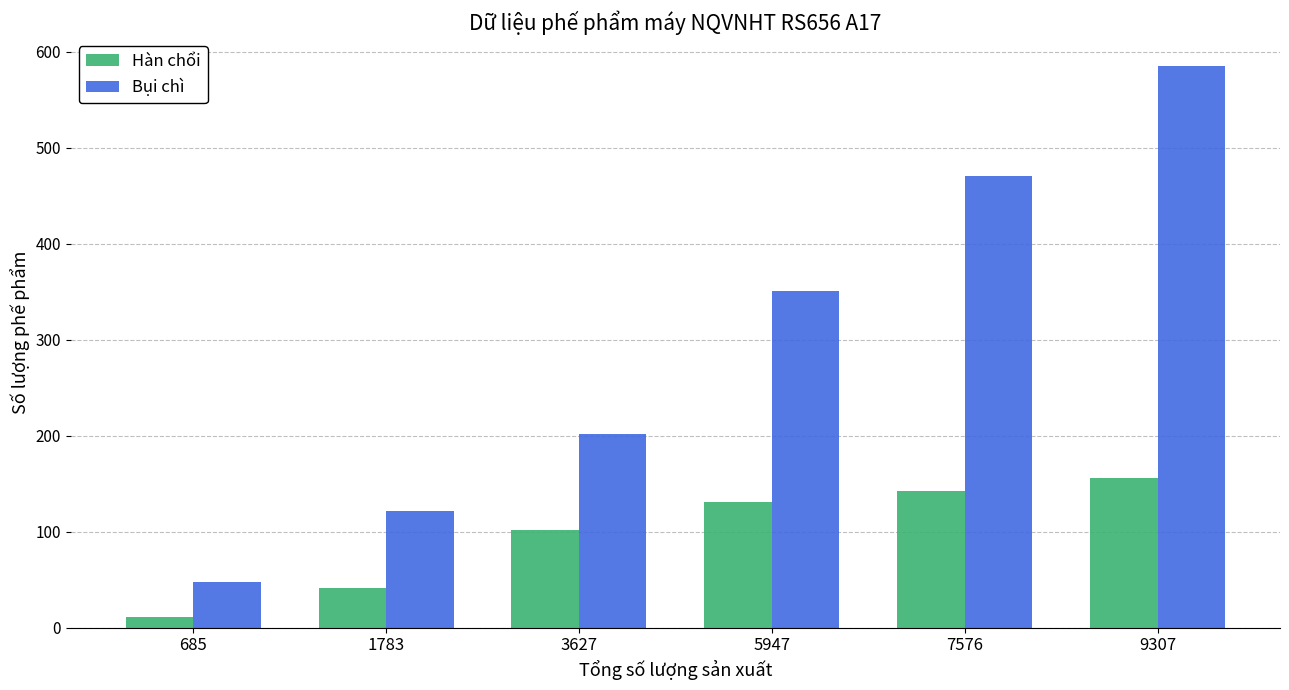

Reading left to right, transcribe all the data shown in this chart.

Hàn chổi: 685=11	1783=41	3627=102	5947=131	7576=142	9307=156
Bụi chì: 685=48	1783=121	3627=202	5947=351	7576=470	9307=585